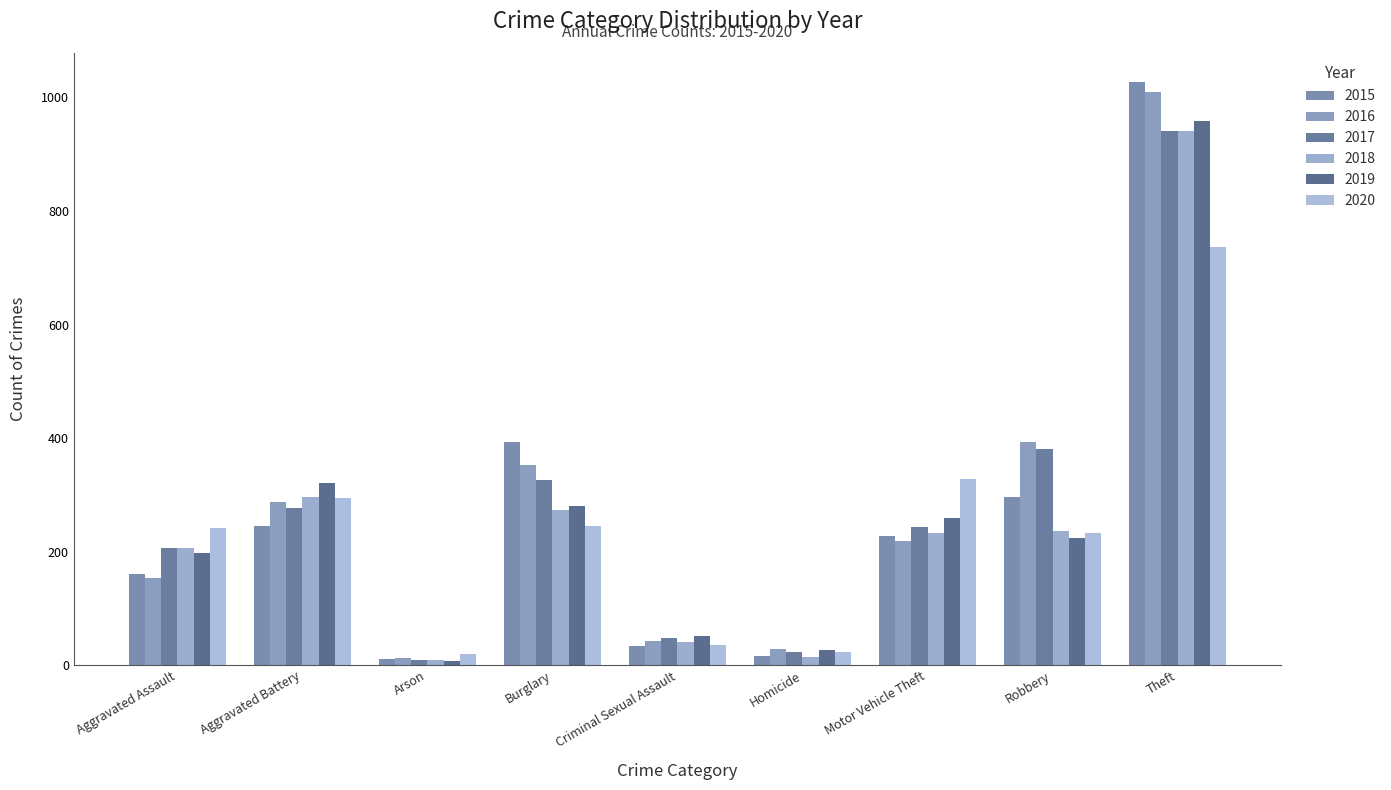

What value does the 2016 series have at Aggravated Battery, to the nearest 10?

290